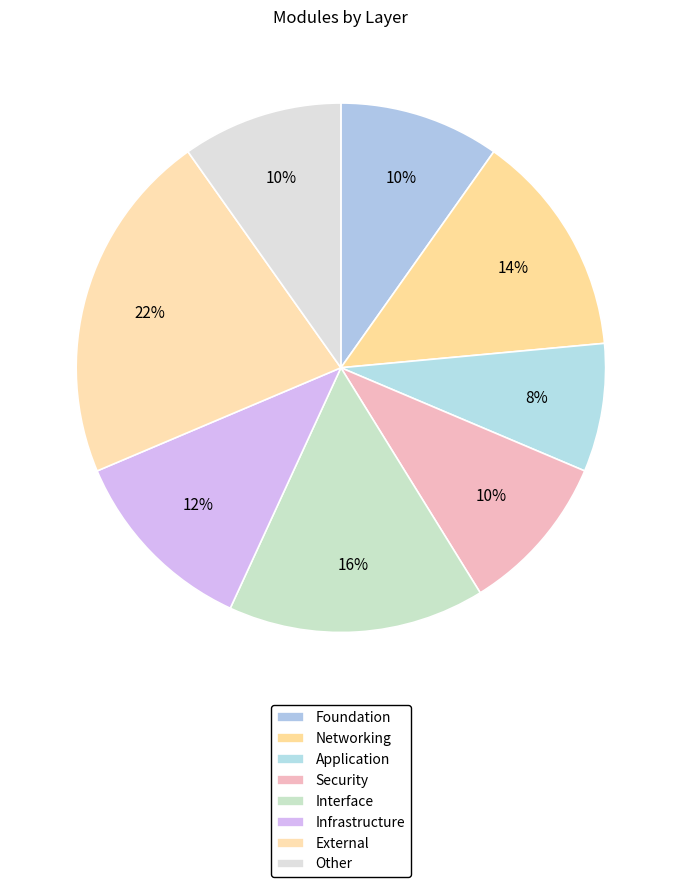

What is the largest slice in the pie chart?

External